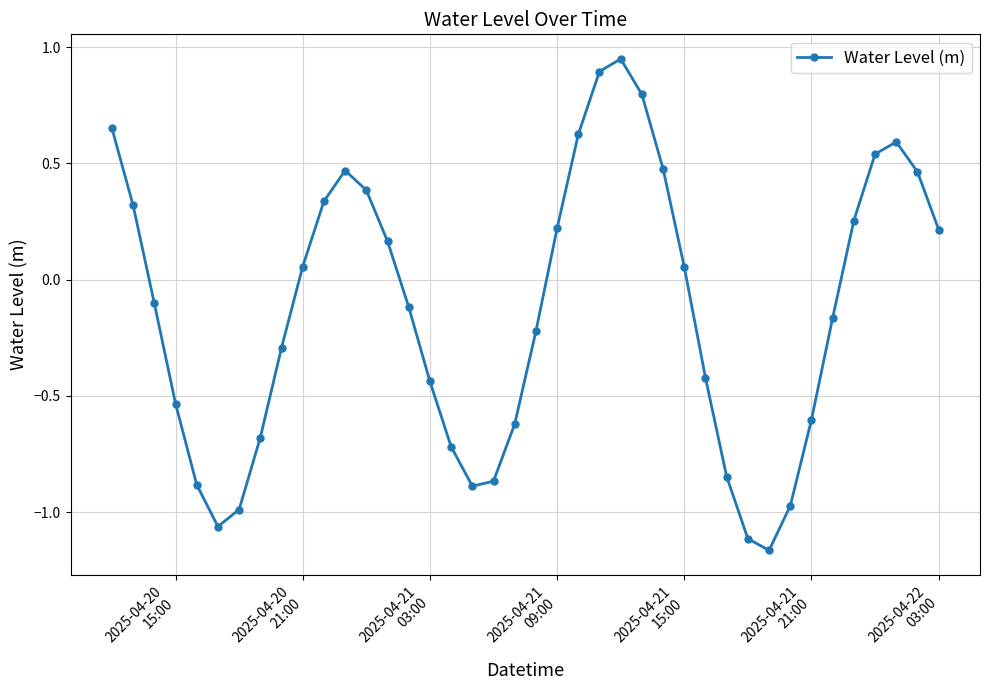

How many positive values are there?

19